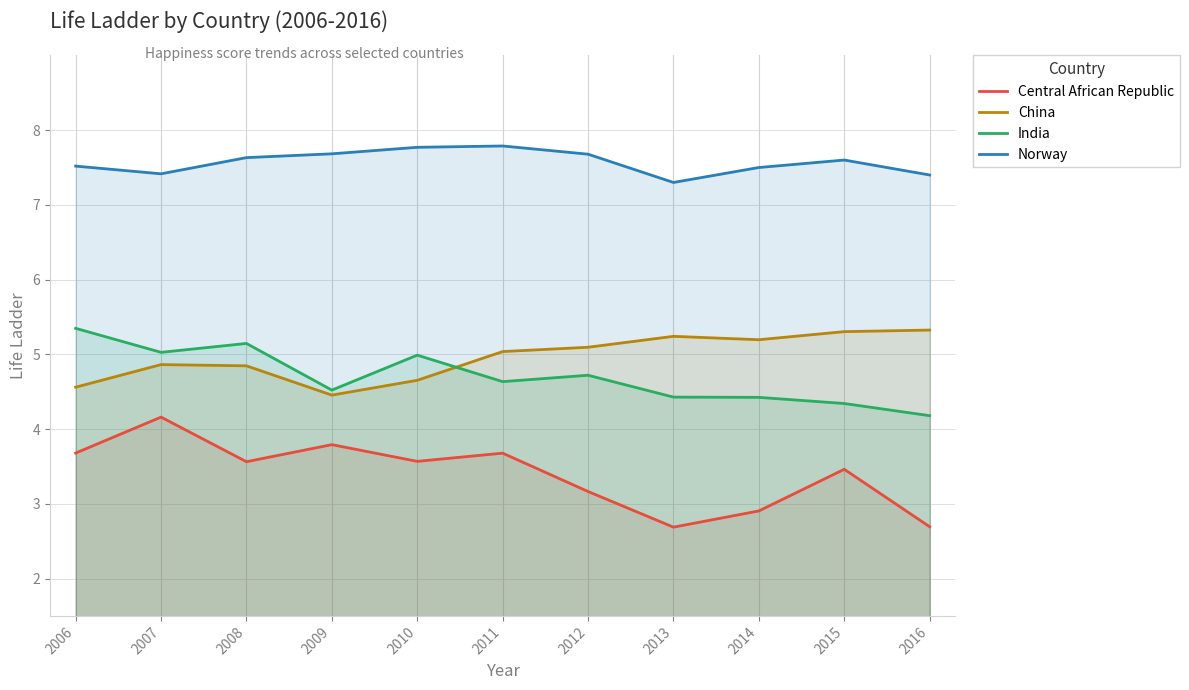

The value of China at 2010 is 4.7. True or false?

True